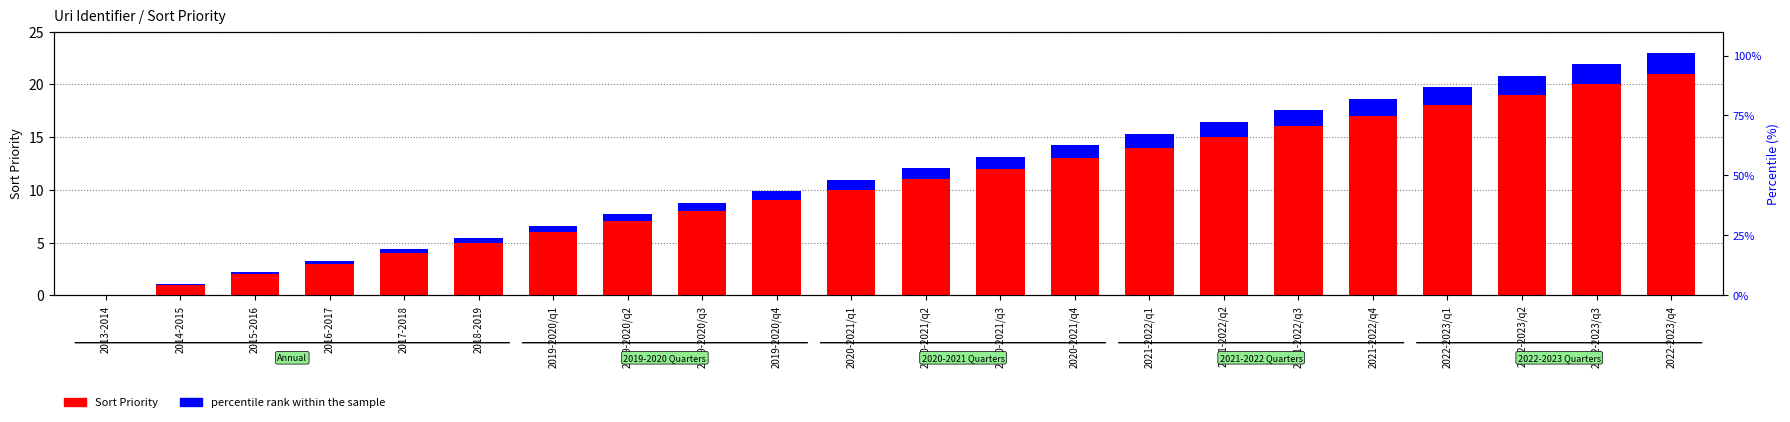

At which label does percentile rank within the sample first exceed 1?

2020-2021/q2